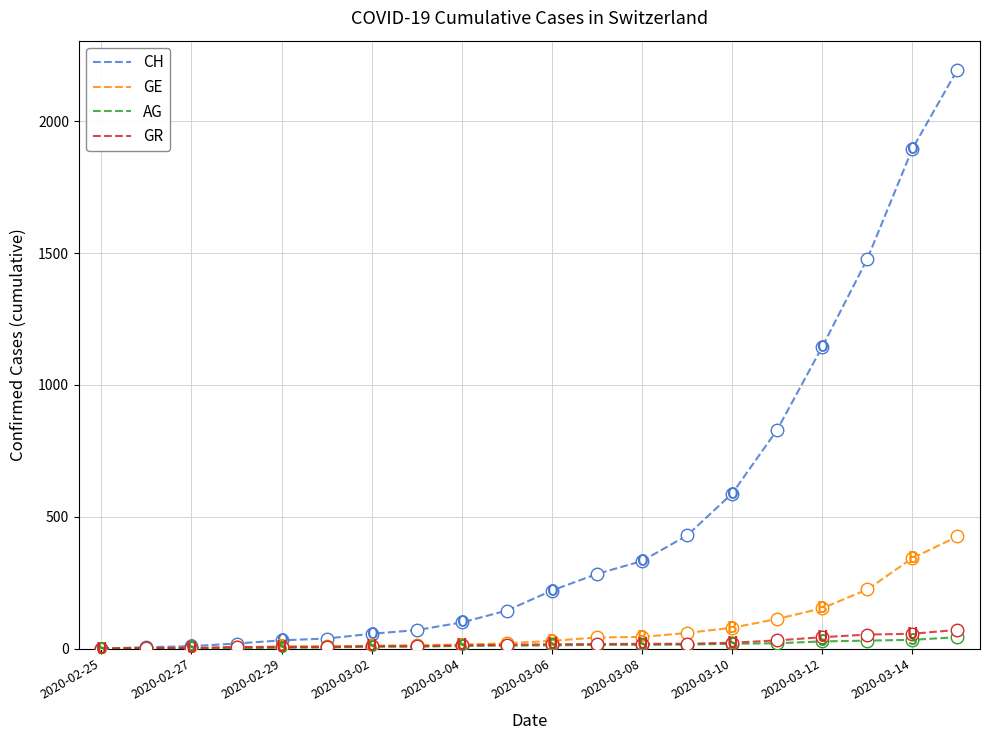

Which series has the largest range (max minus min)?

CH